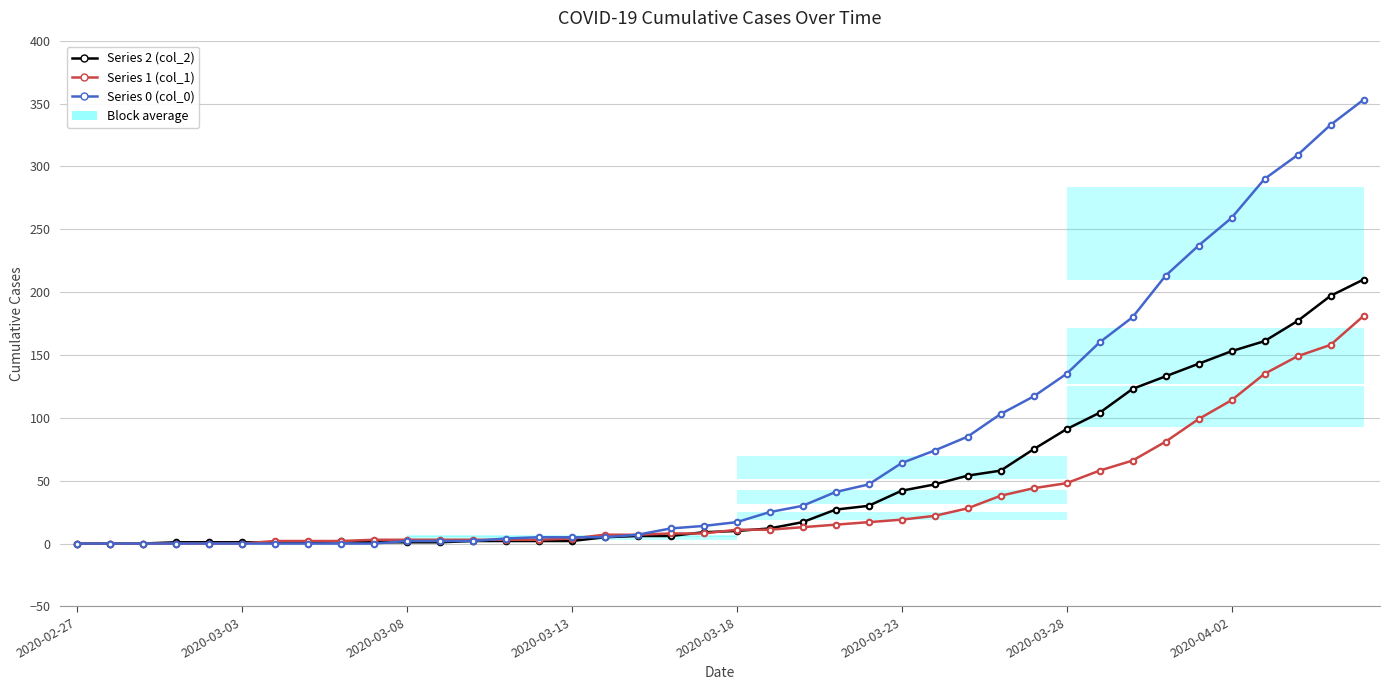

Which series has the largest total across all categories?

Series 0